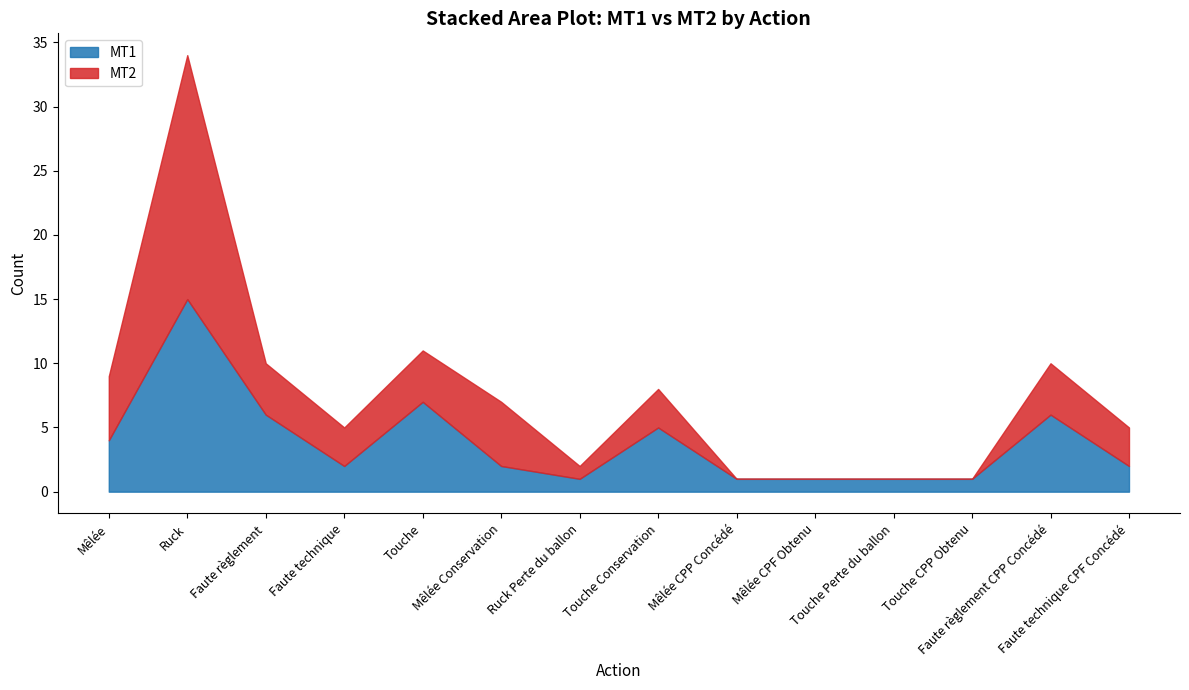

What is the difference between the second highest and minimum values in the MT2 series?

5